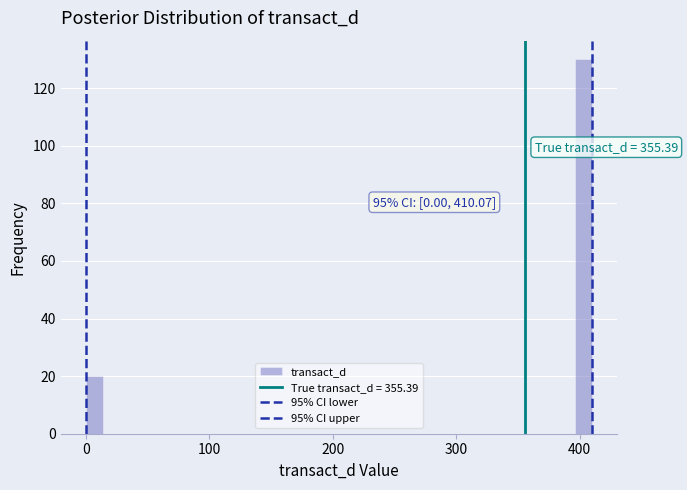

Read against the x-axis, roughly where is the centre of the tallest bar?

400